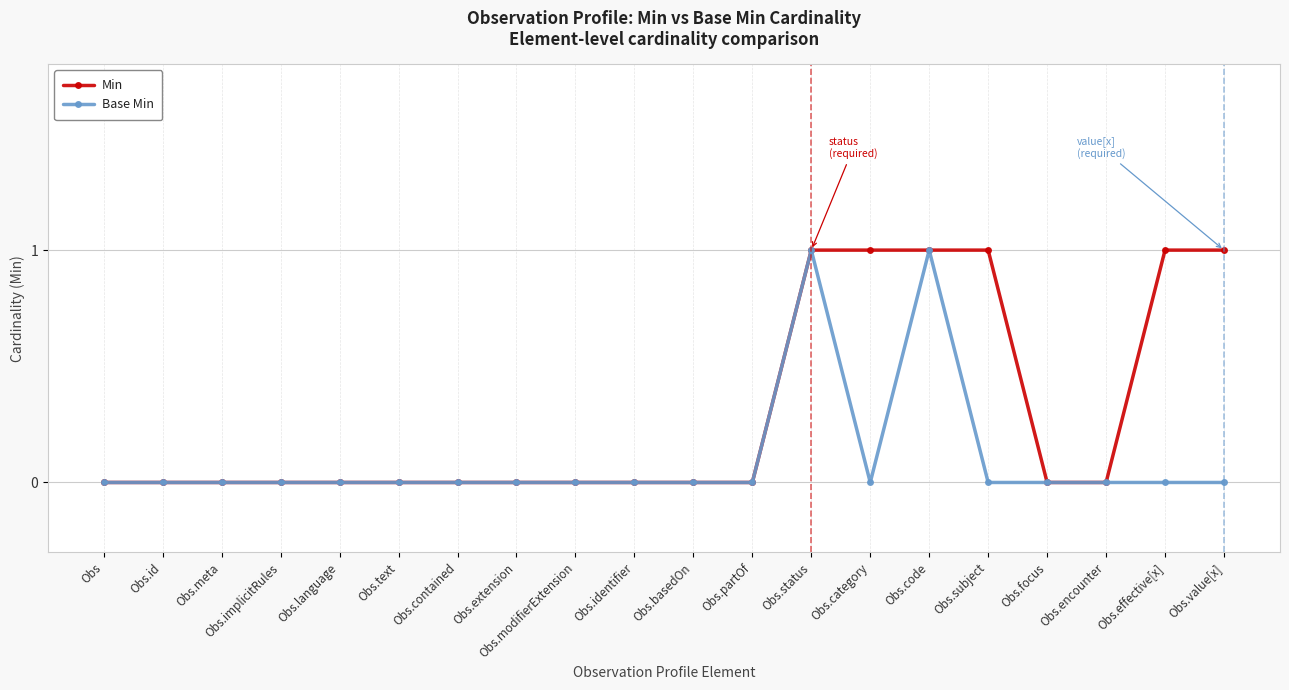

What is the sum of all Min values?

6